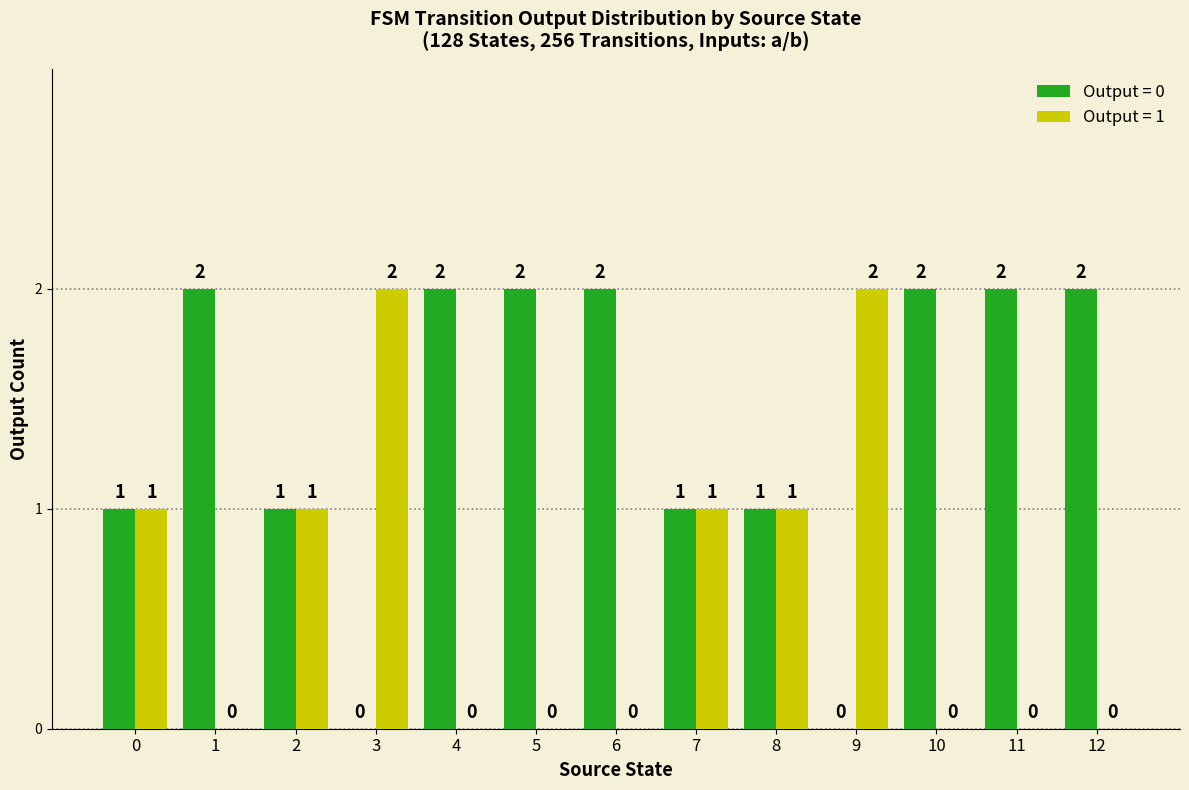

Which series has the largest total across all categories?

Output = 0